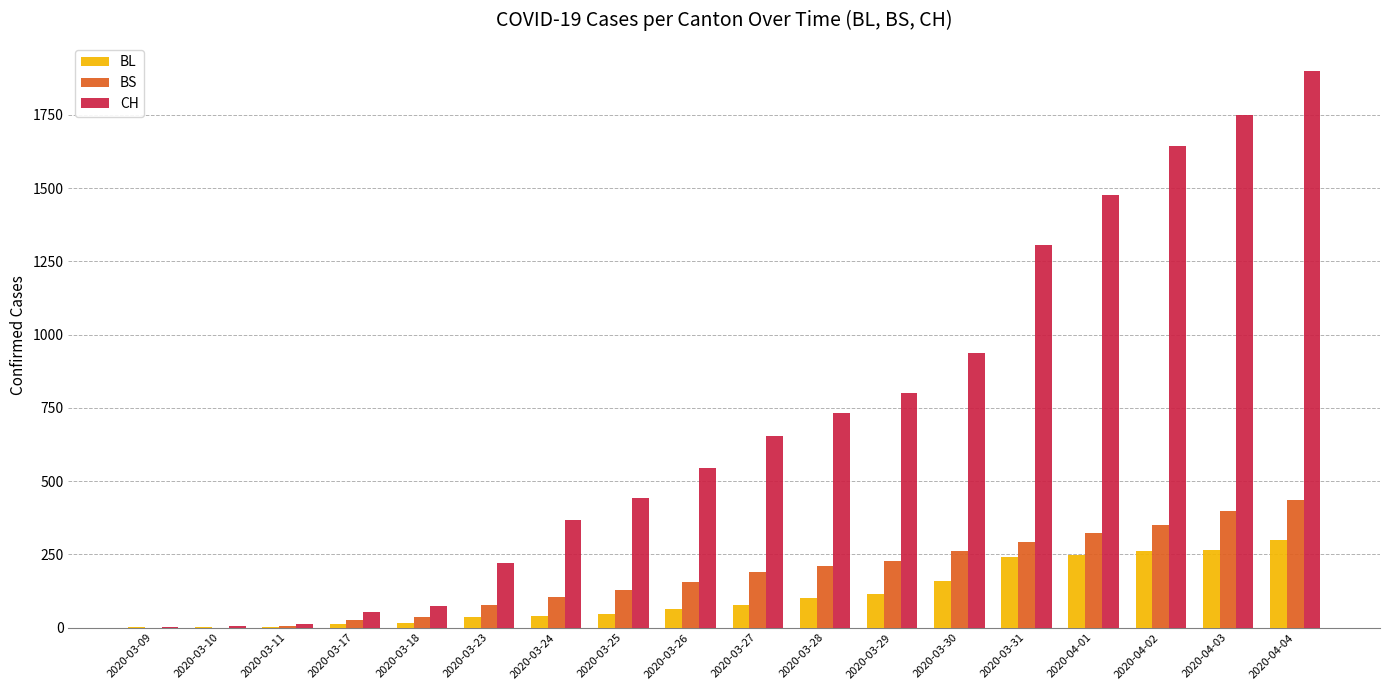

What value does the CH series have at 2020-03-17, to the nearest 50?

50